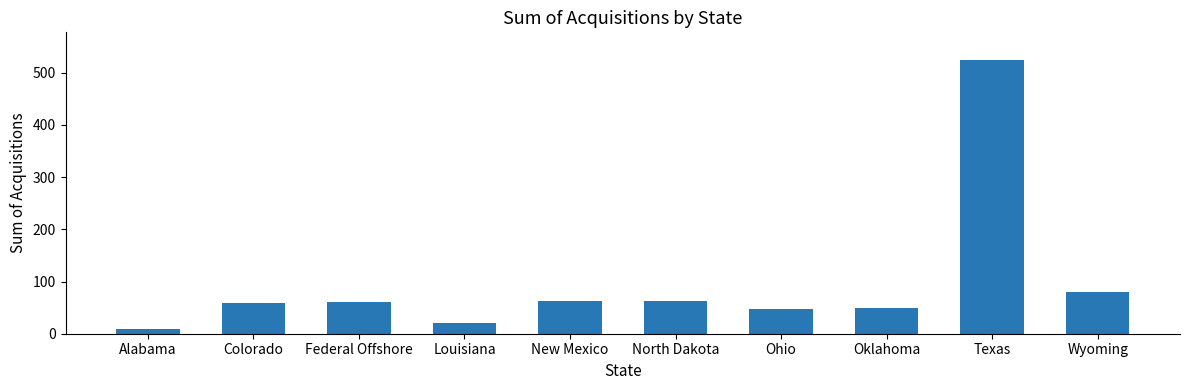

Where is the data nearest to the value 267?

Wyoming